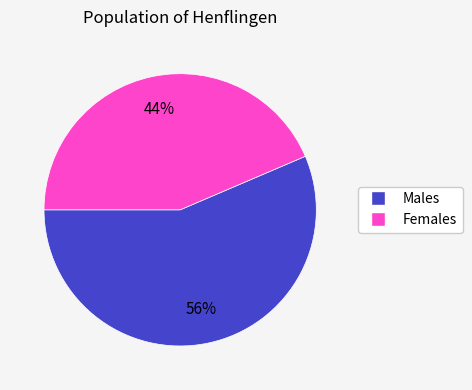

Does any single category account for the majority?

Yes